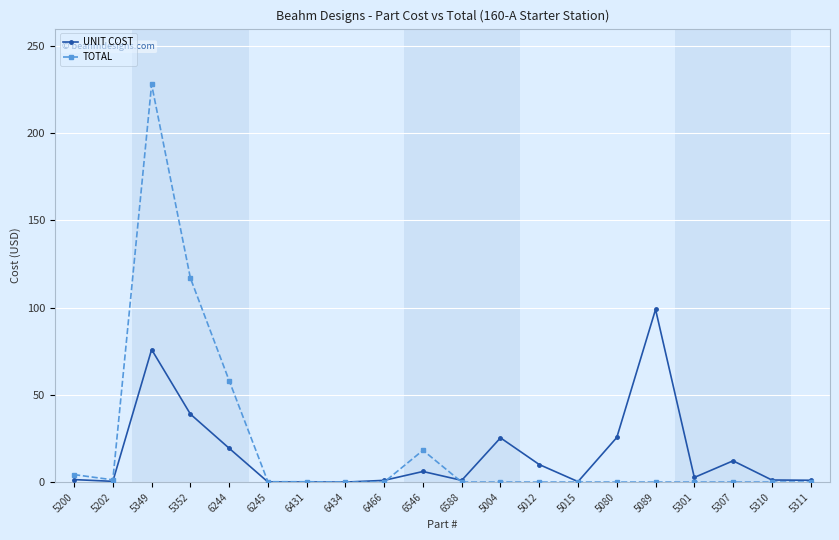

At which category is the sum across all series the highest?

5349